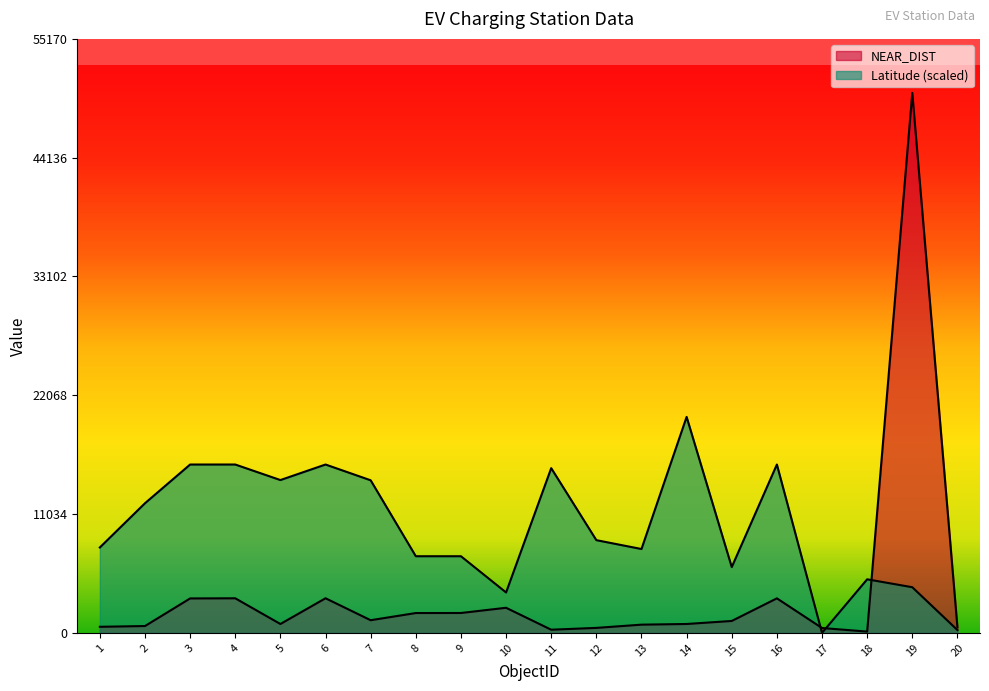

Between 20 and 6, which is larger?

6